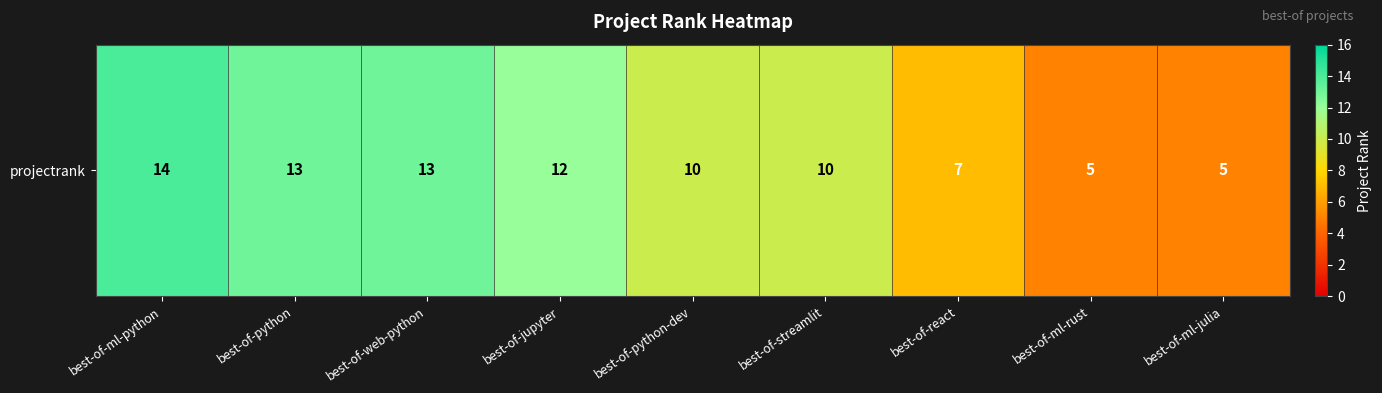

How many values are below 10?

3